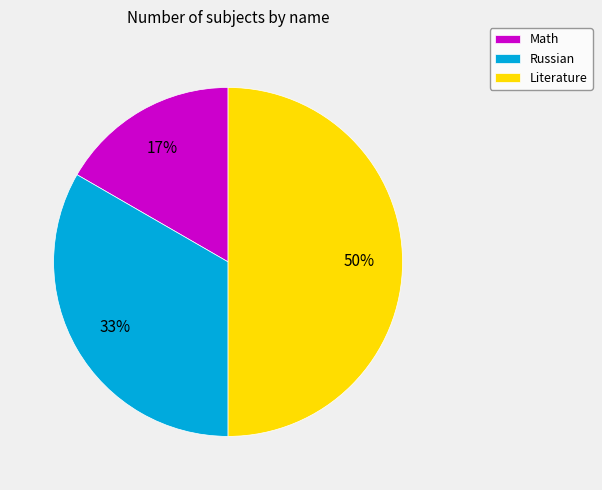

What percentage is the Math slice, to the nearest percent?

17%